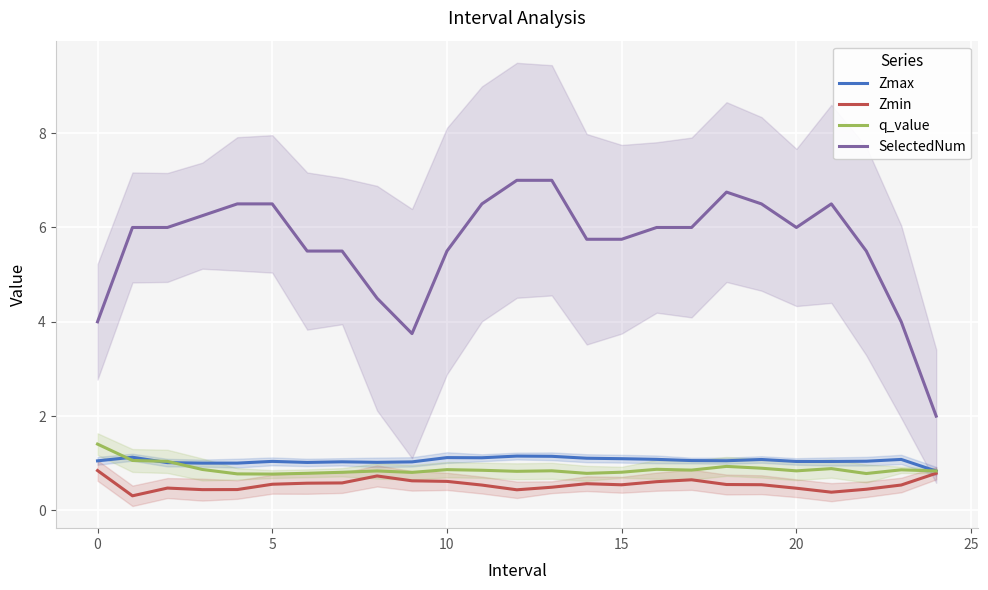

The value of q_value at 0 is 2.1. True or false?

False